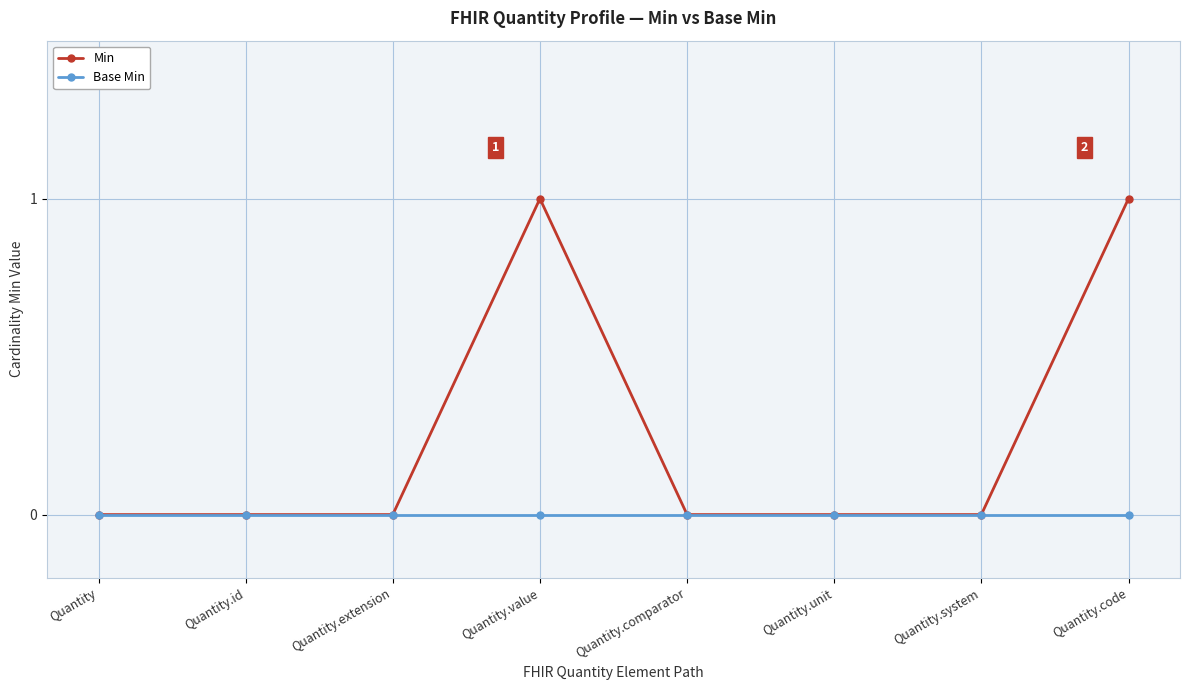

Which series changed the most between Quantity and Quantity.code?

Min